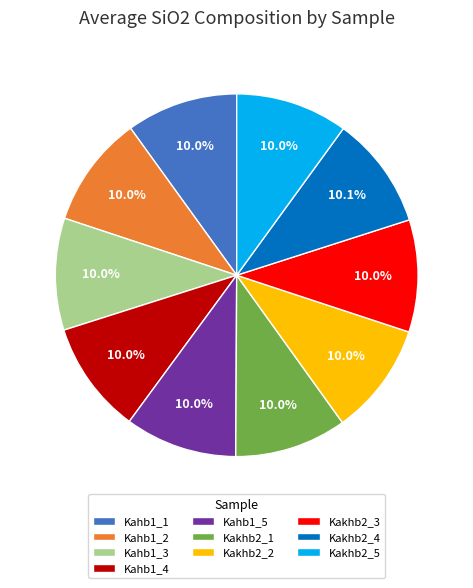

What percentage do Kahb1_3 and Kakhb2_3 together represent?

20.0%